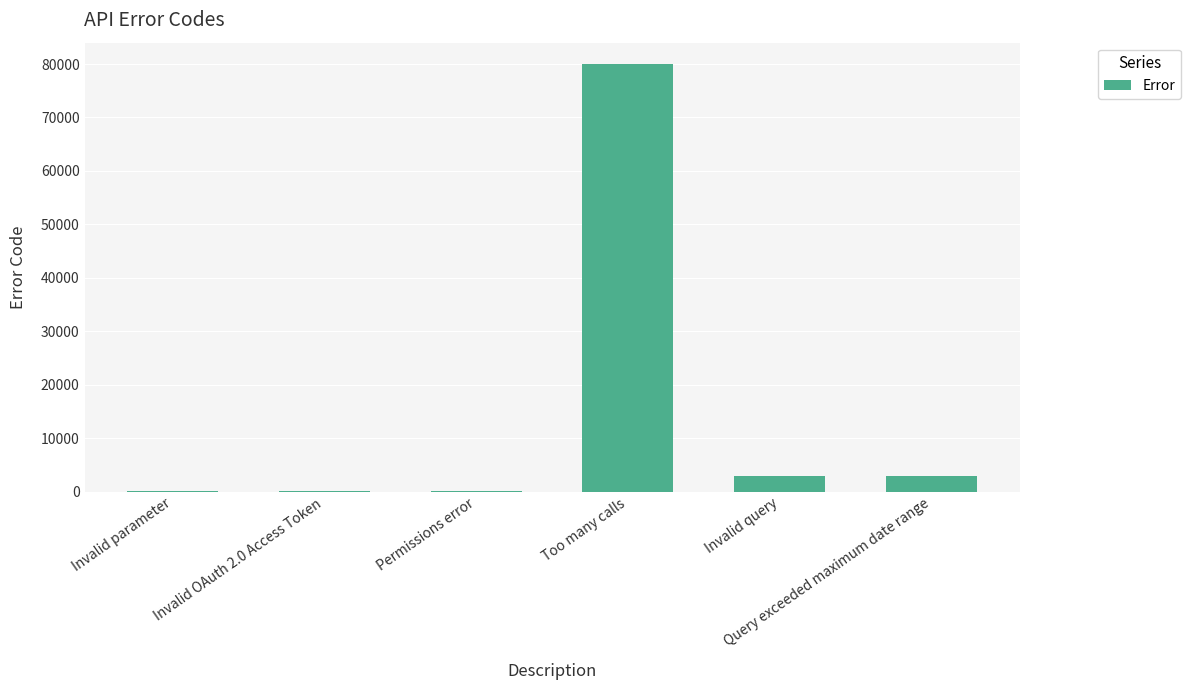

How many categories are shown in the chart?

6